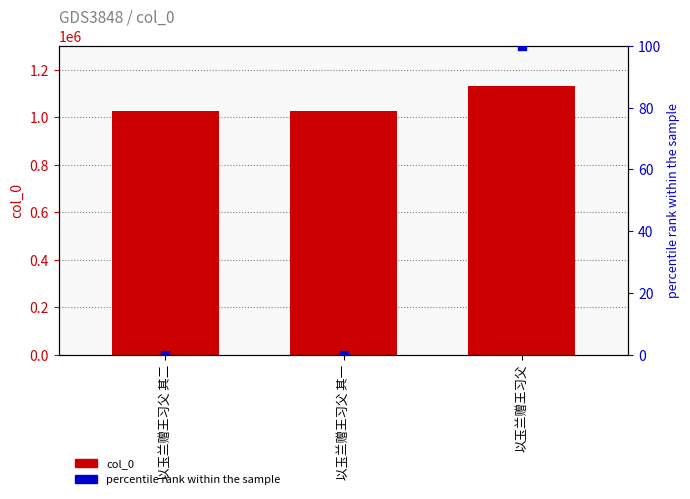

Which series has the largest total across all categories?

col_0